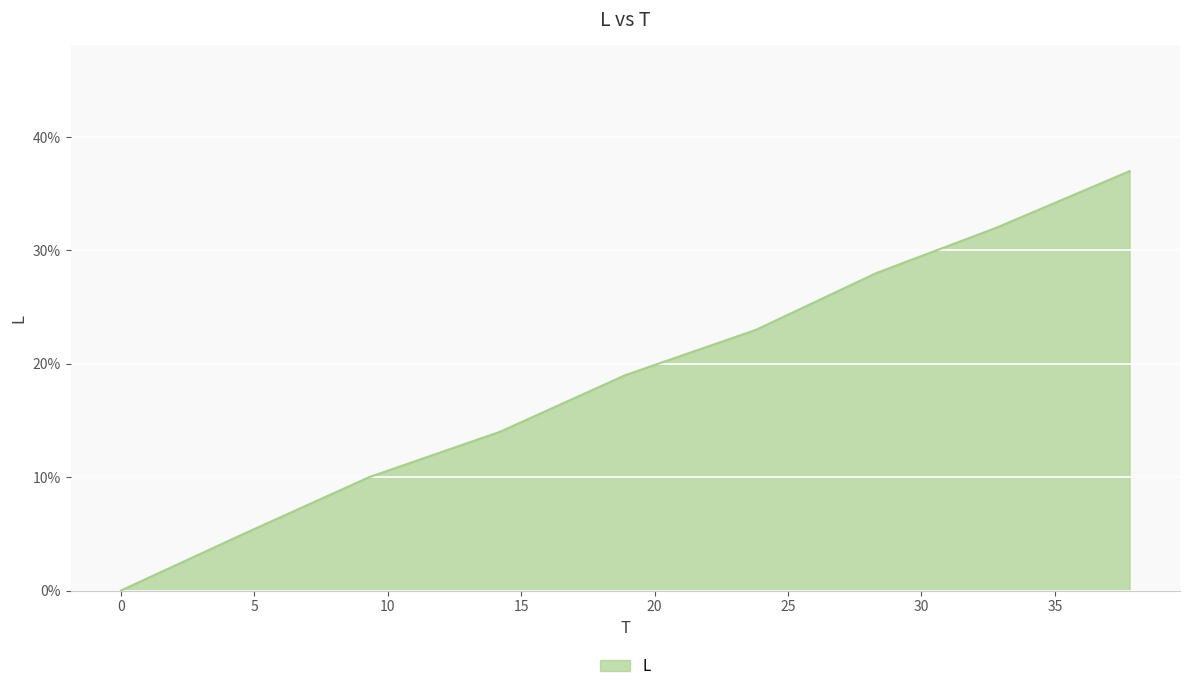

Is this an area chart (filled region under the line)?

Yes